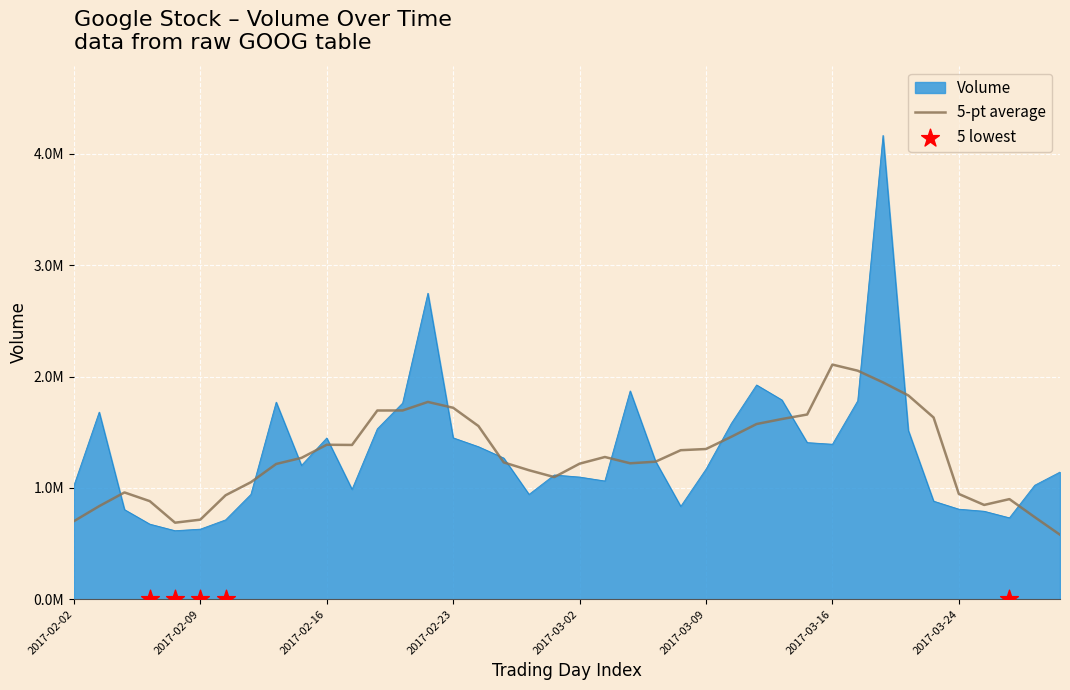

At how many categories does at least one series exceed 2857521?

1